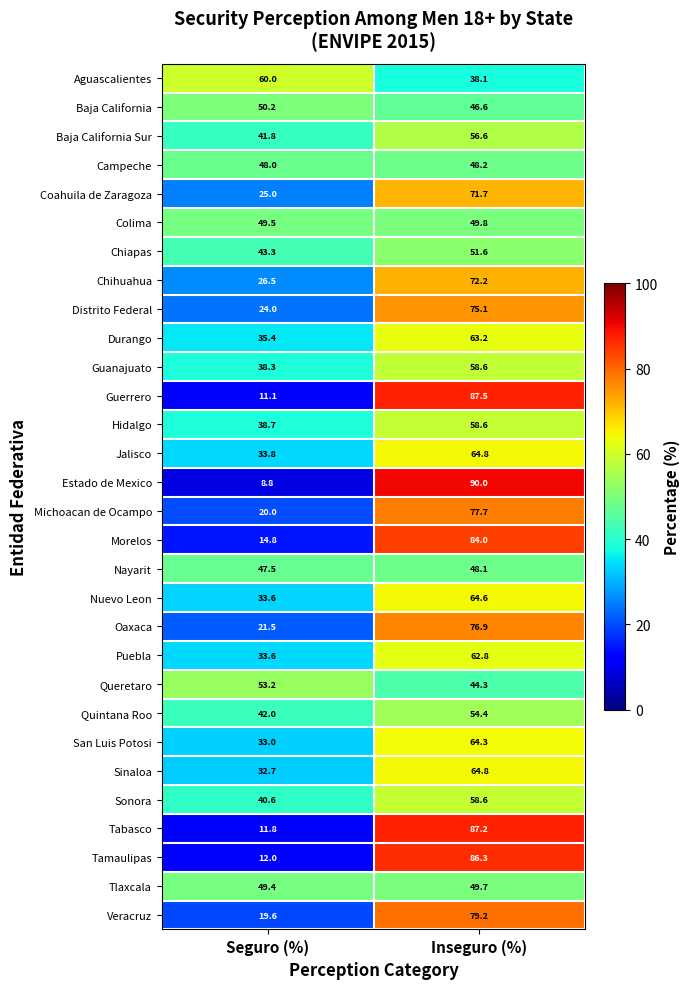

What is the minimum value shown in the chart?

8.8